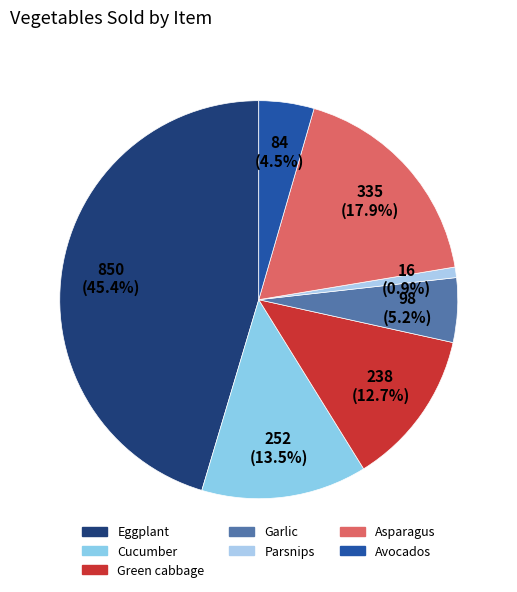

Count the number of slices in the pie.

7